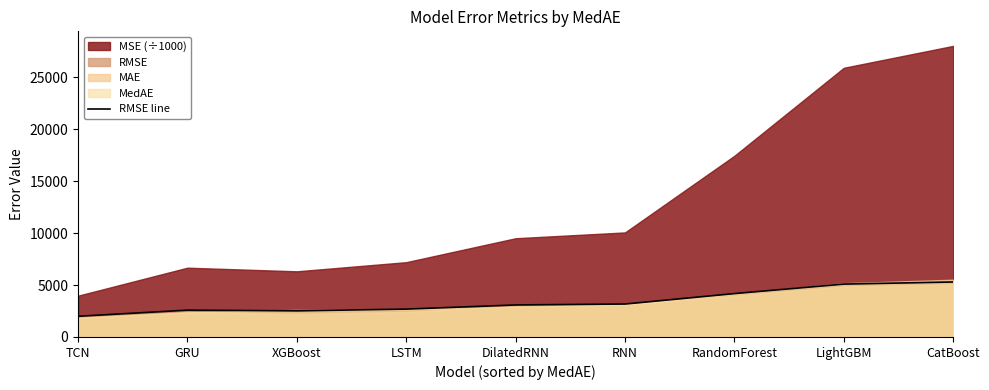

Which label corresponds to the largest value in the chart?

CatBoost